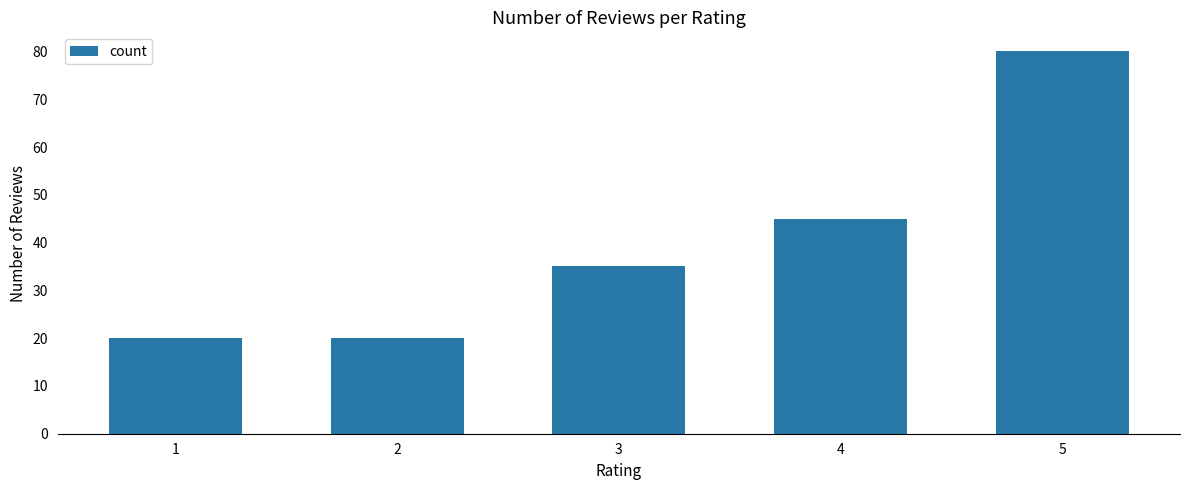

Reading left to right, list all the values displayed in this chart.

20	20	35	45	80